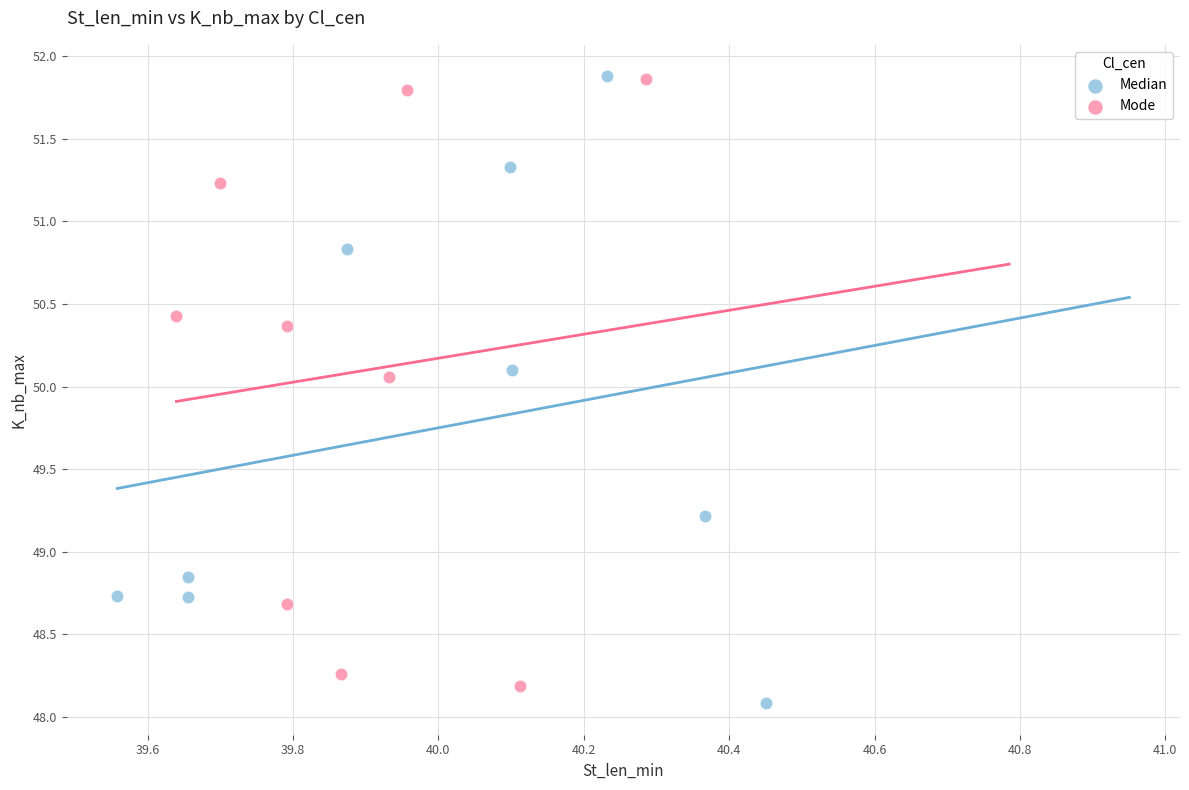

What are all the series names shown in the legend?

Median, Mode